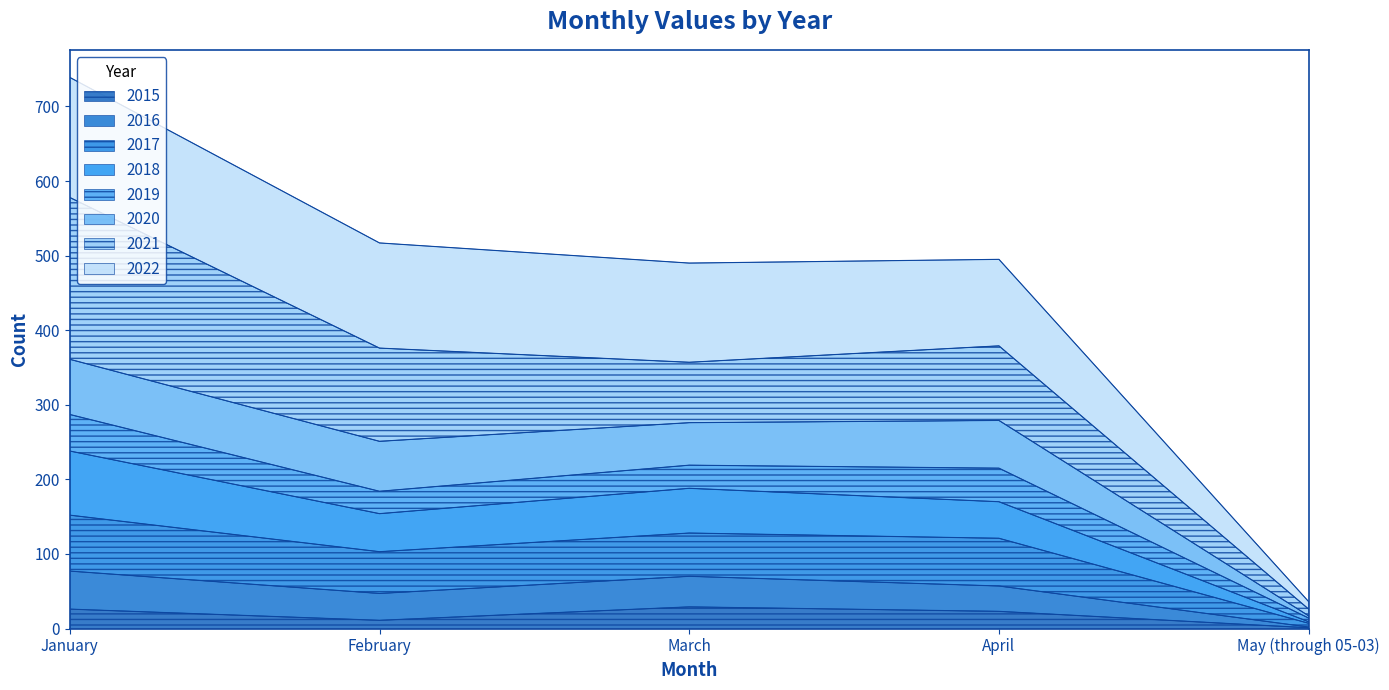

What is the highest value of the 2015 series?

29